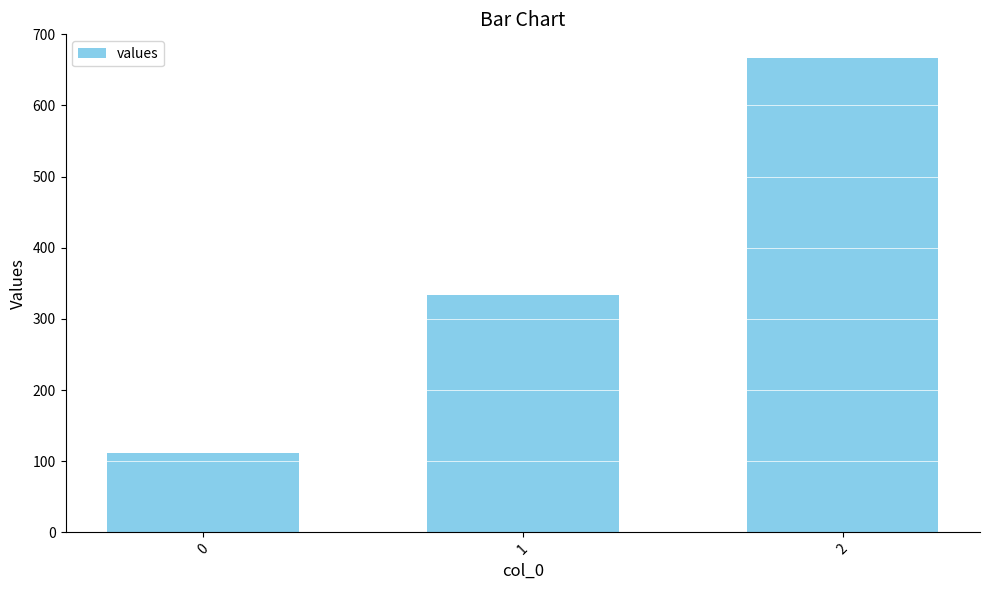

Rank the categories by value from highest to lowest.

2, 1, 0